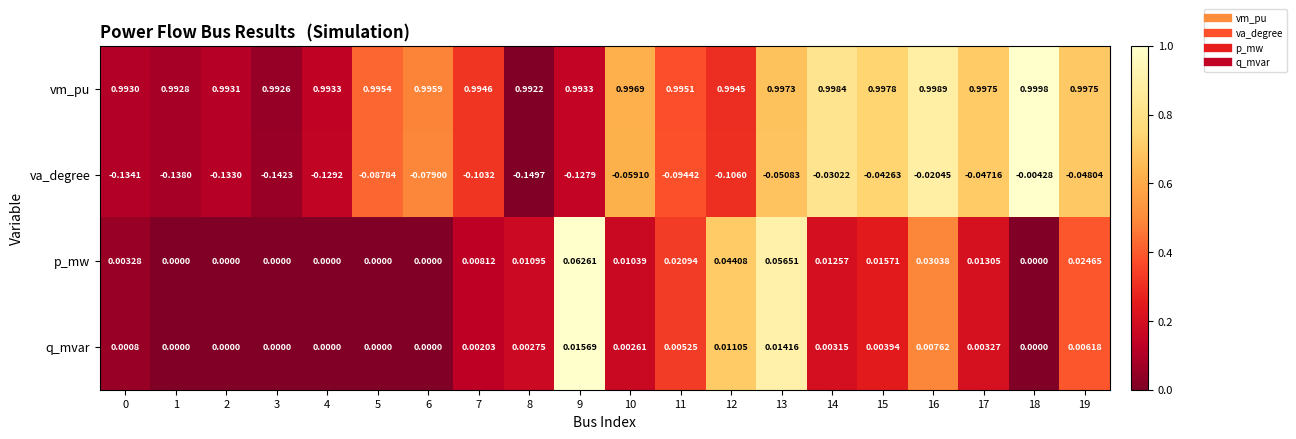

Which series has the widest spread of values?

va_degree